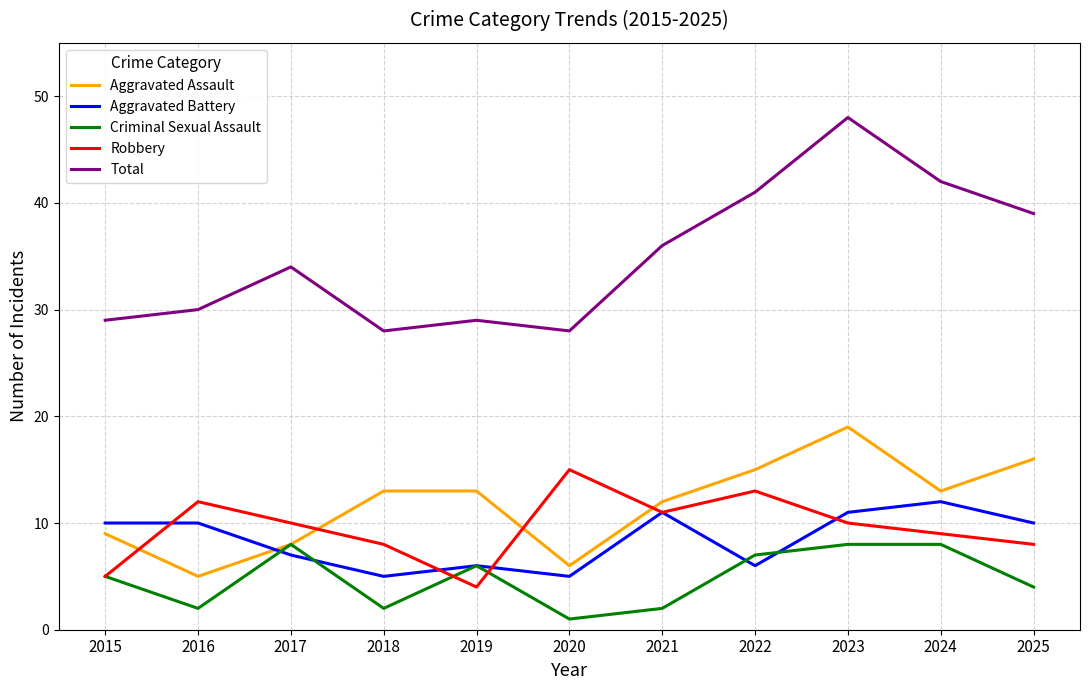

Is the value of Robbery at 2023 greater than the value of Aggravated Assault at 2023?

No